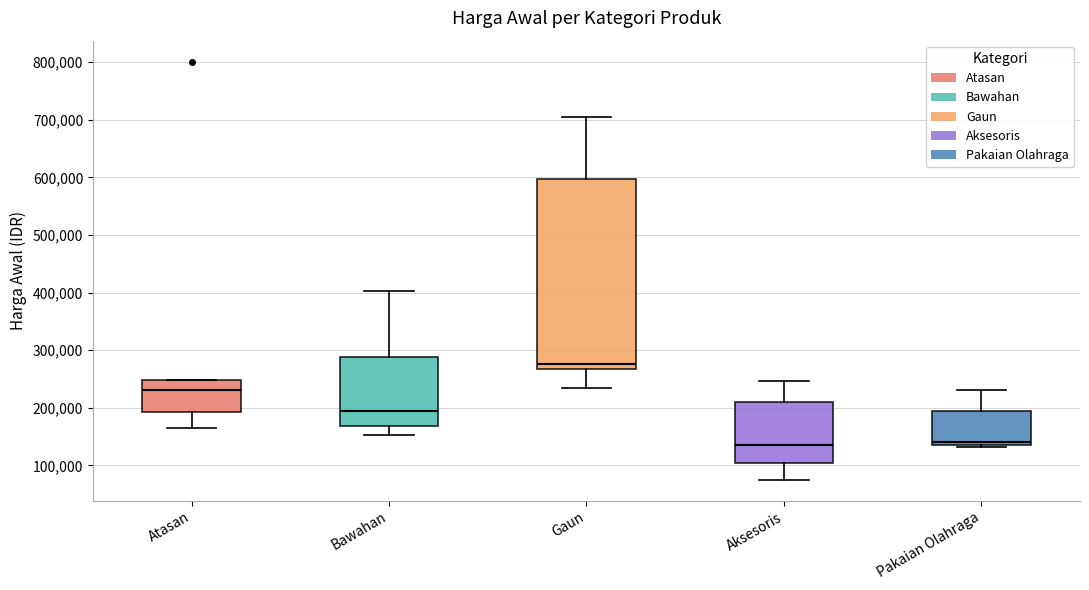

Comparing the boxes themselves (not the whiskers), which one is the tallest?

Gaun